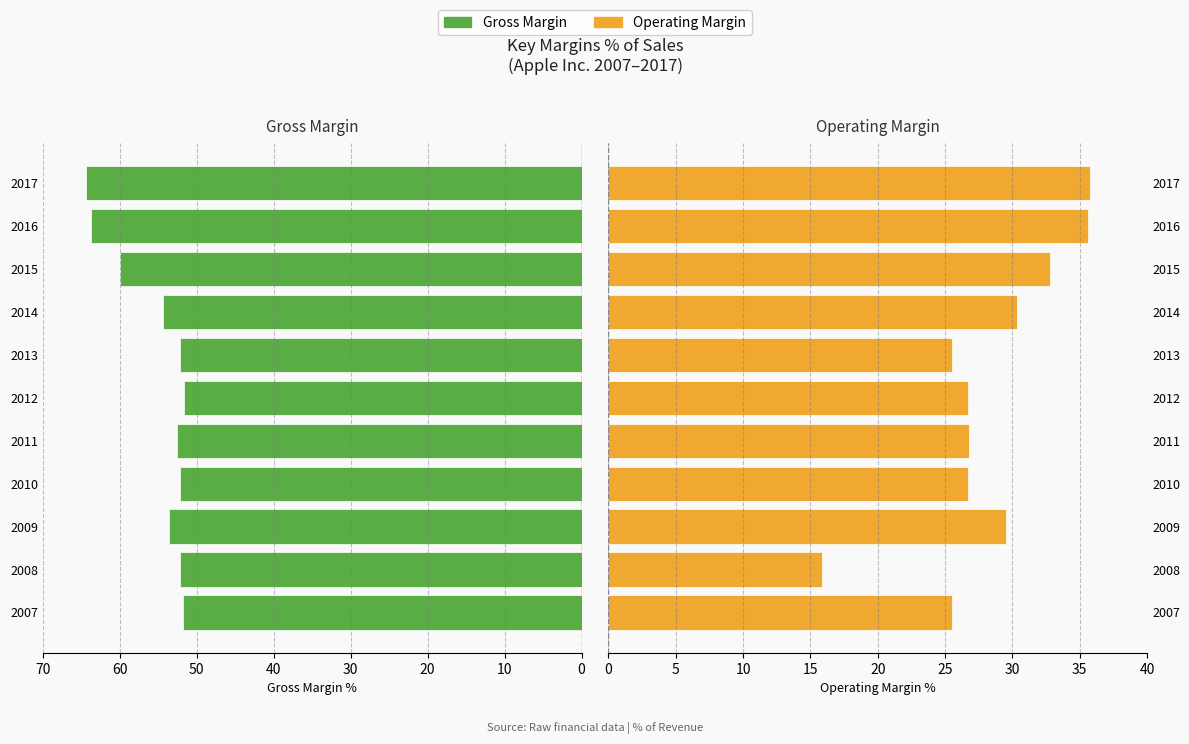

Which series has the largest range (max minus min)?

Operating Margin